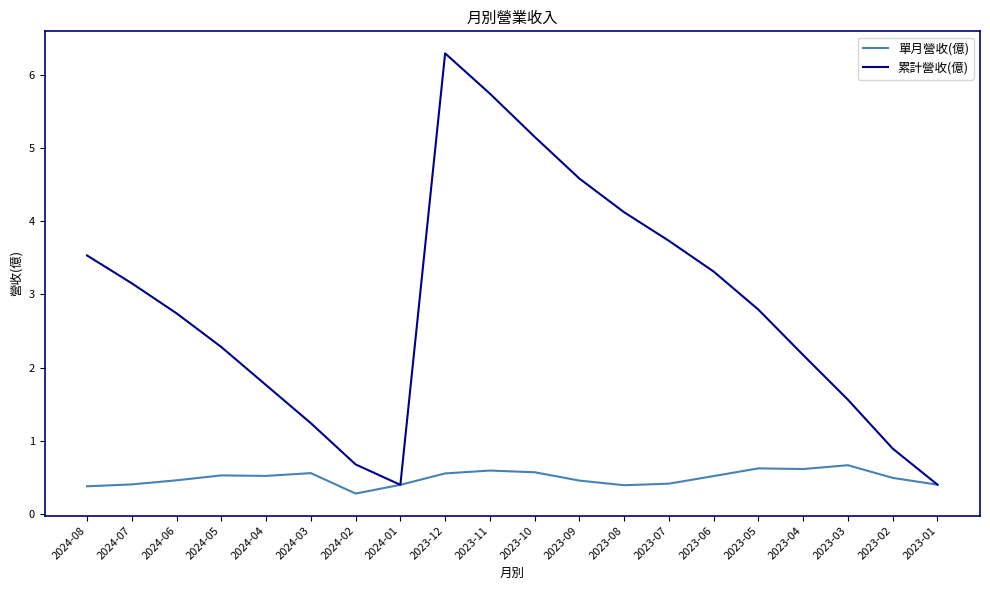

What is the highest value of the 累計營收(億) series?

6.3